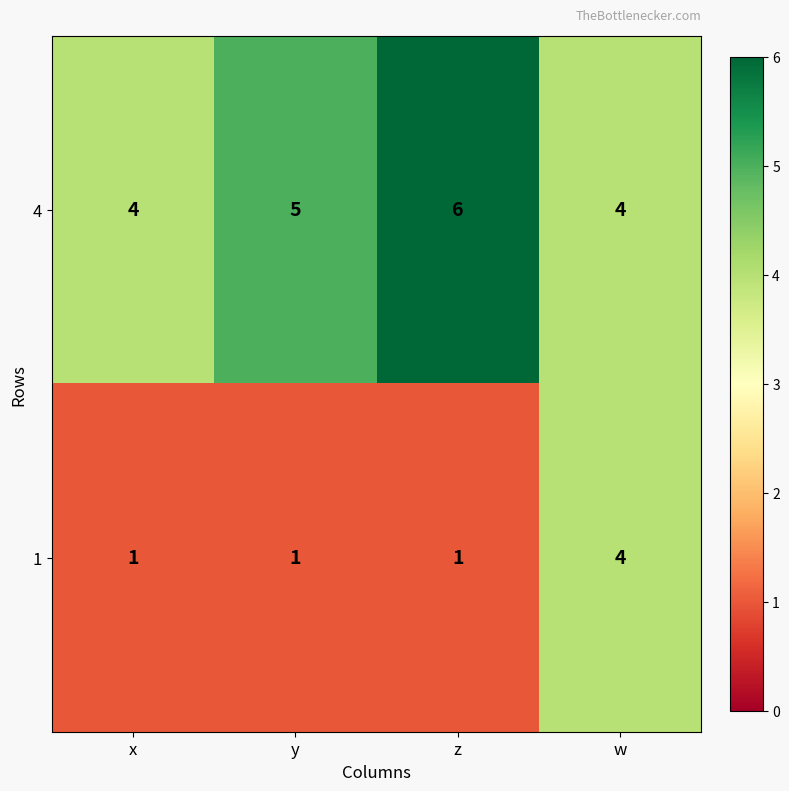

What is the sum of all 4 values?

19